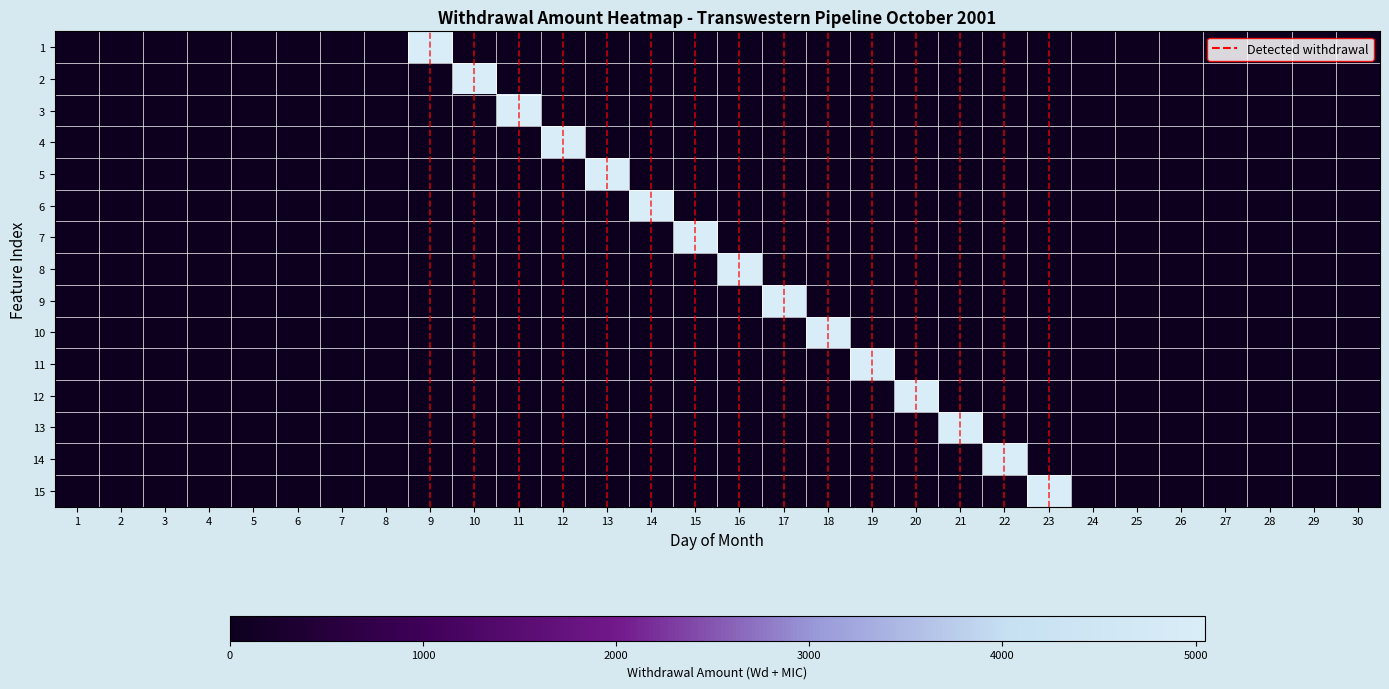

Rank the categories by 5 value from lowest to highest.

1, 2, 3, 4, 5, 6, 7, 8, 9, 10, 11, 12, 14, 15, 16, 17, 18, 19, 20, 21, 22, 23, 24, 25, 26, 27, 28, 29, 30, 13